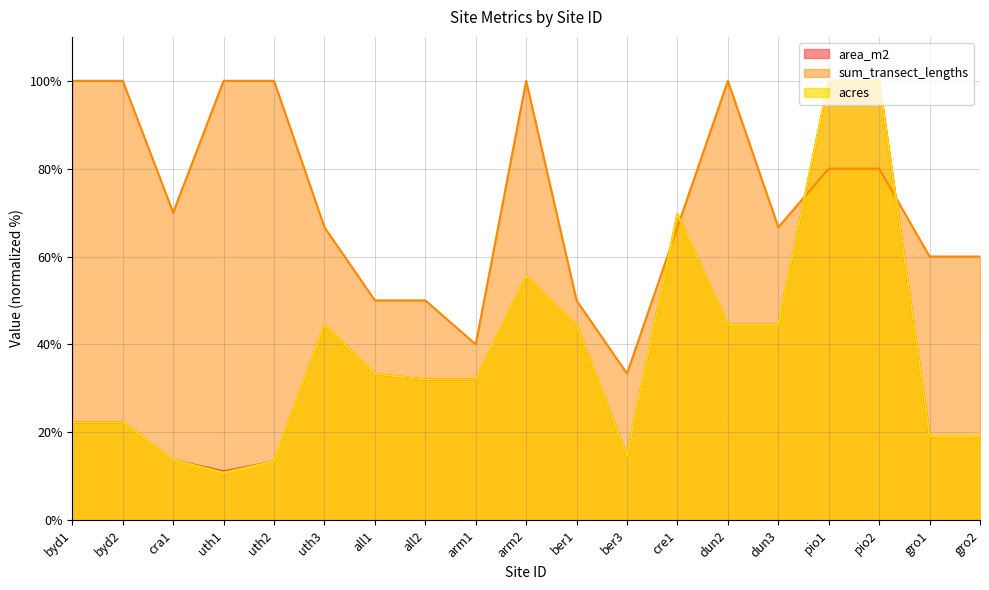

After their last crossing, which series has the higher values: sum_transect_lengths or acres?

sum_transect_lengths